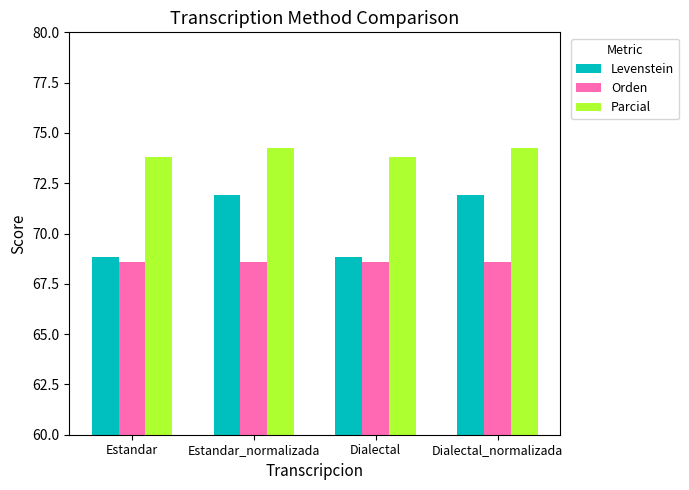

The value of Levenstein at Dialectal_normalizada is 99.8. True or false?

False